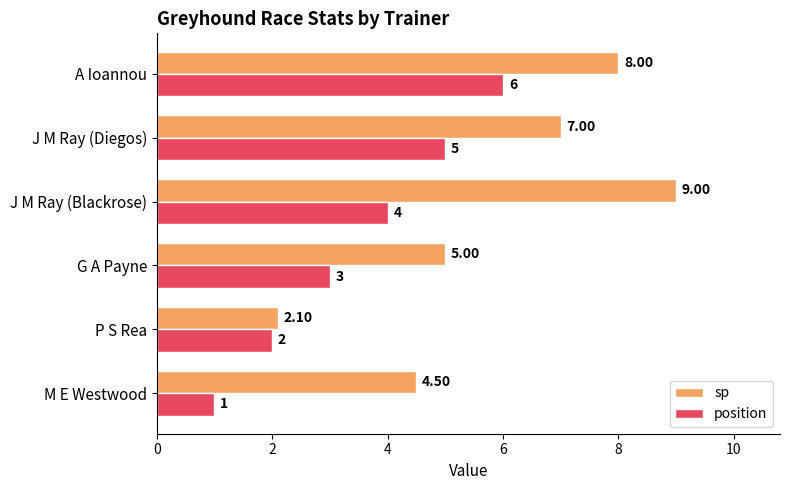

What is the greatest value displayed?

9.0